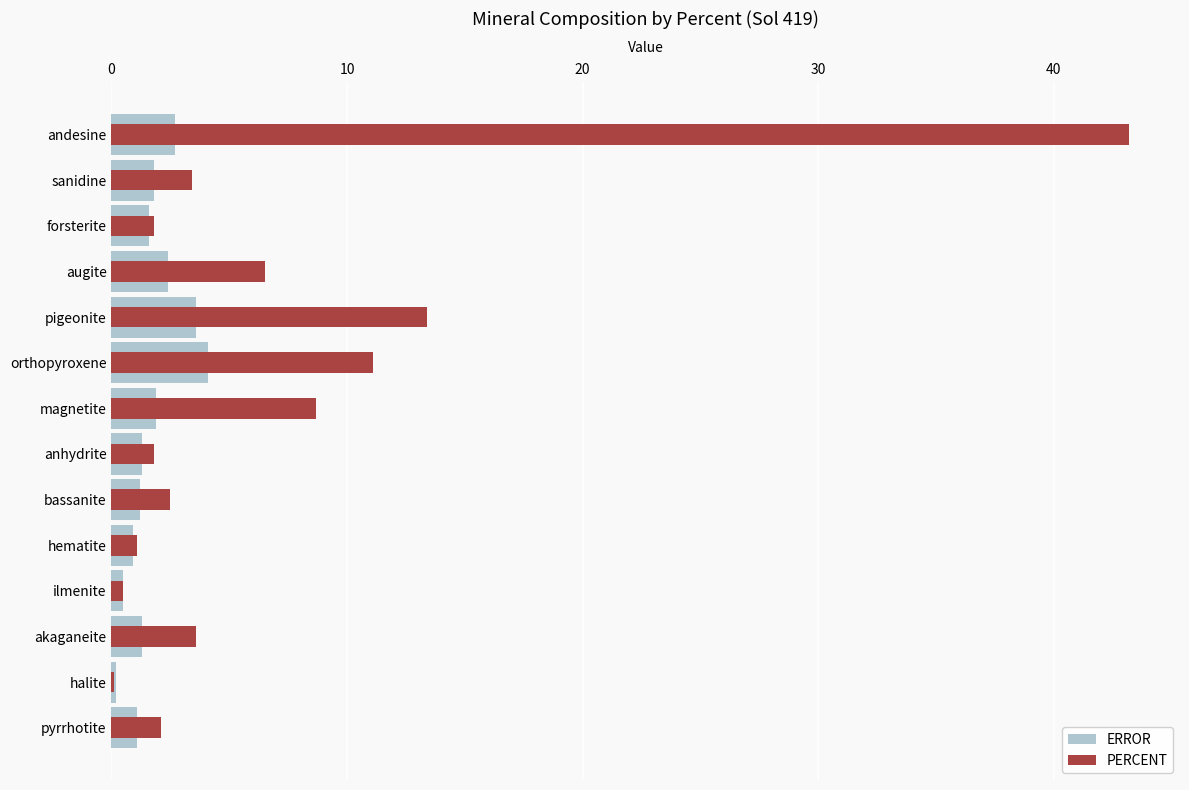

What is the value of the PERCENT bar at the 8th from the left?

1.8